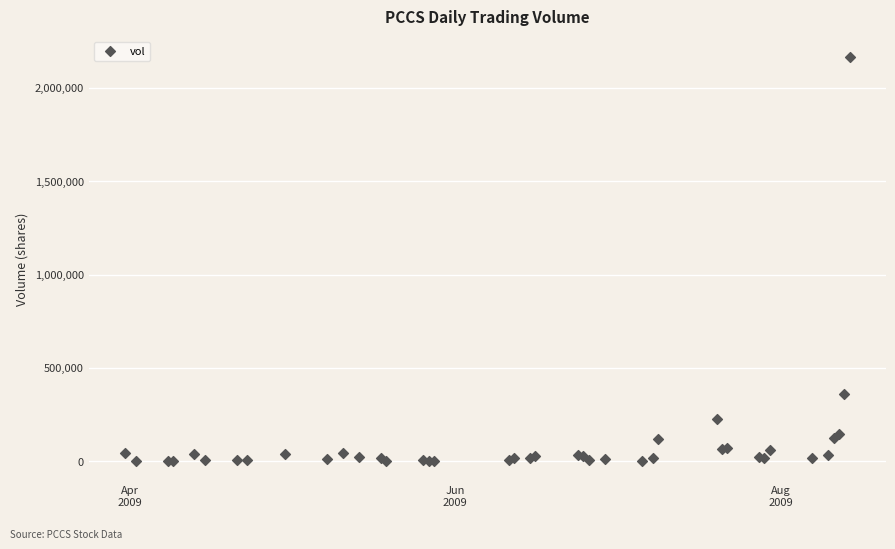

What Y value in the scatter plot is closest to 1084682?

360373